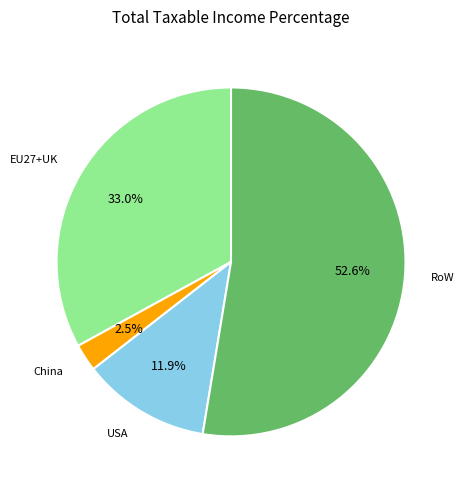

To the nearest percent, what is the difference between the largest and smallest slice percentages?

50%